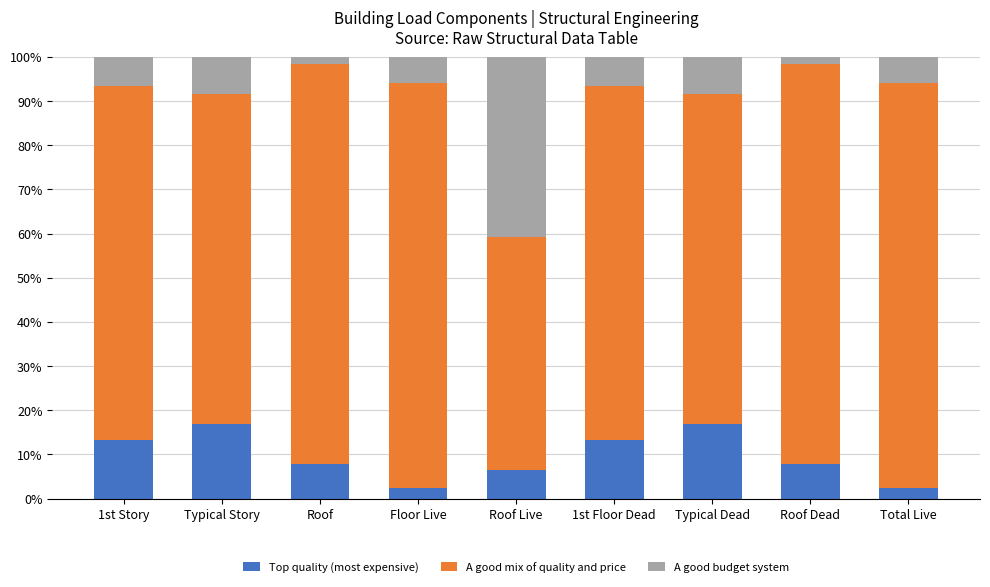

What are all the series names shown in the legend?

Top quality (most expensive), A good mix of quality and price, A good budget system